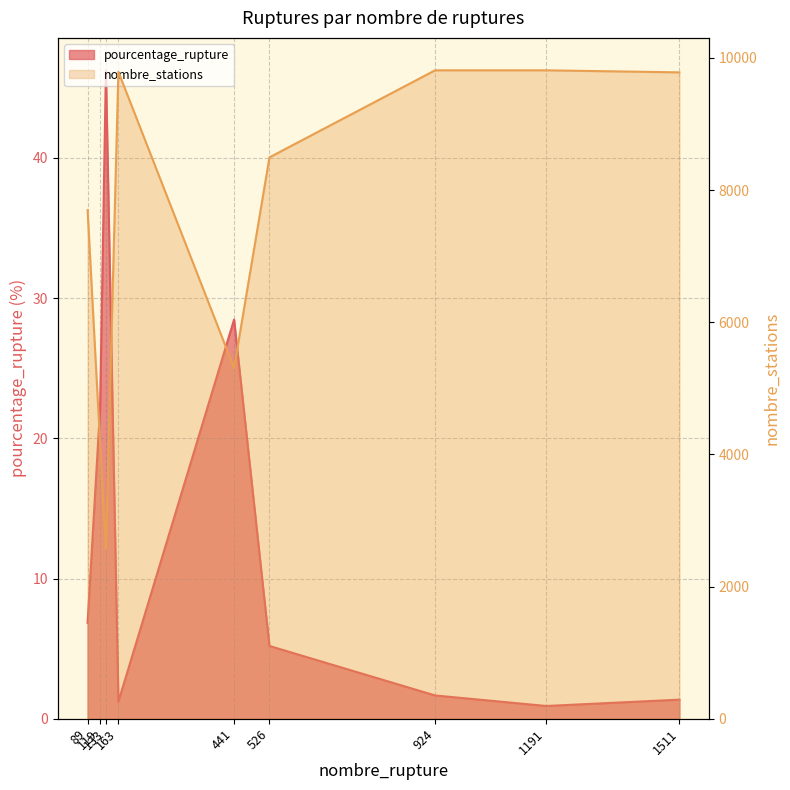

What is the difference between the maximum and minimum values in the nombre_stations series?

7236.0